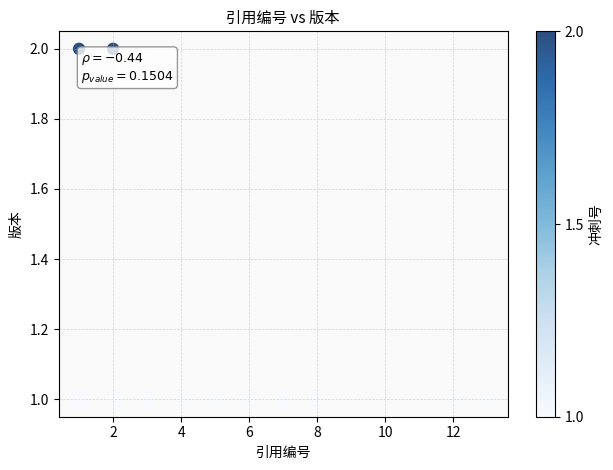

What is the range of X values (max minus min)?

12